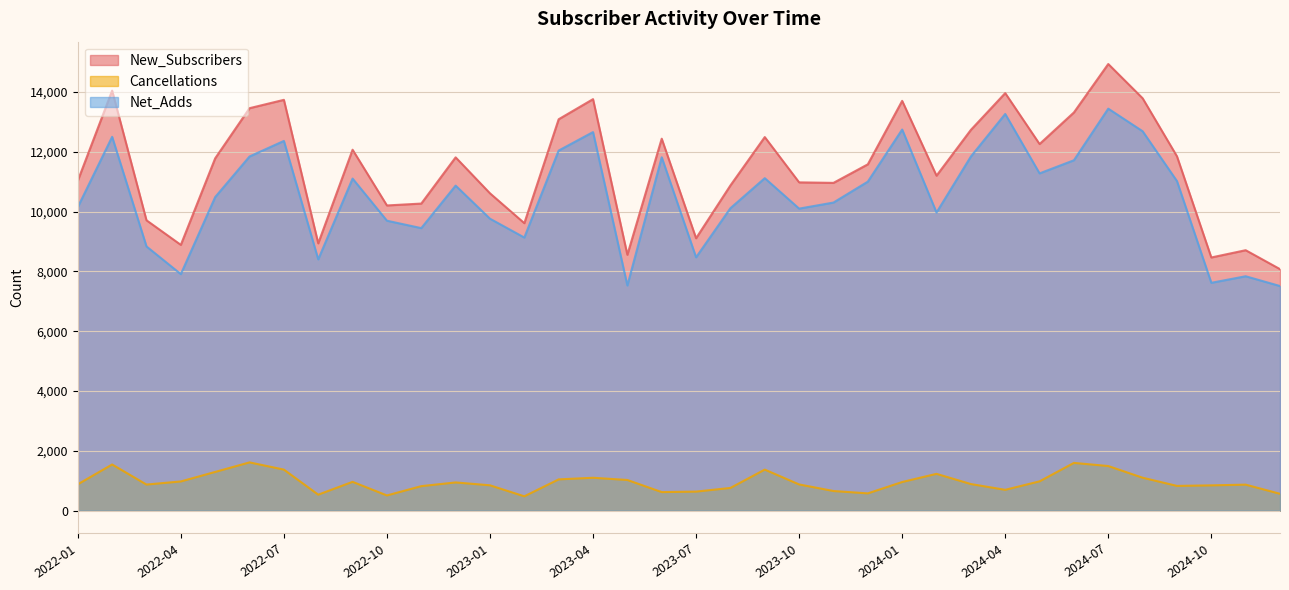

What is the label of the 13th point from the right?

2023-12